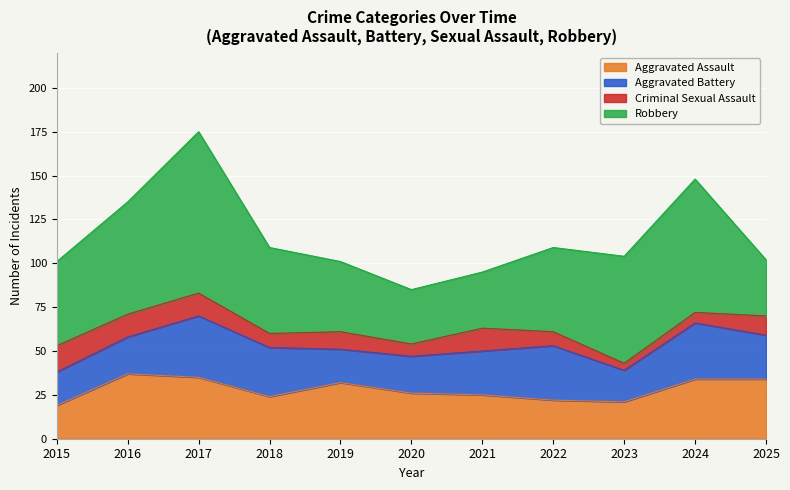

True or false: Aggravated Battery and Robbery intersect in this chart.

False